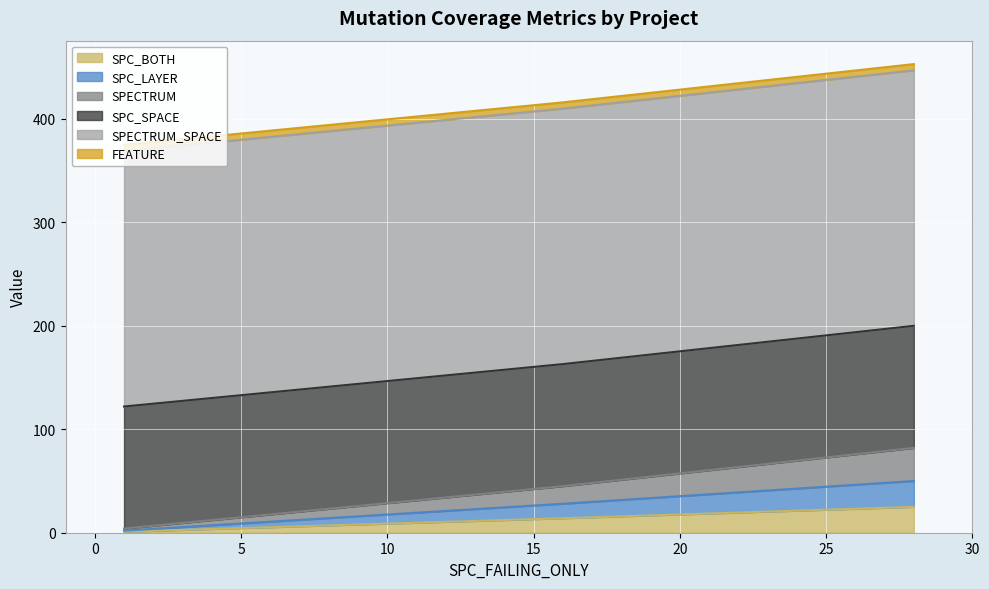

Does the chart display data point markers on the line(s)?

No